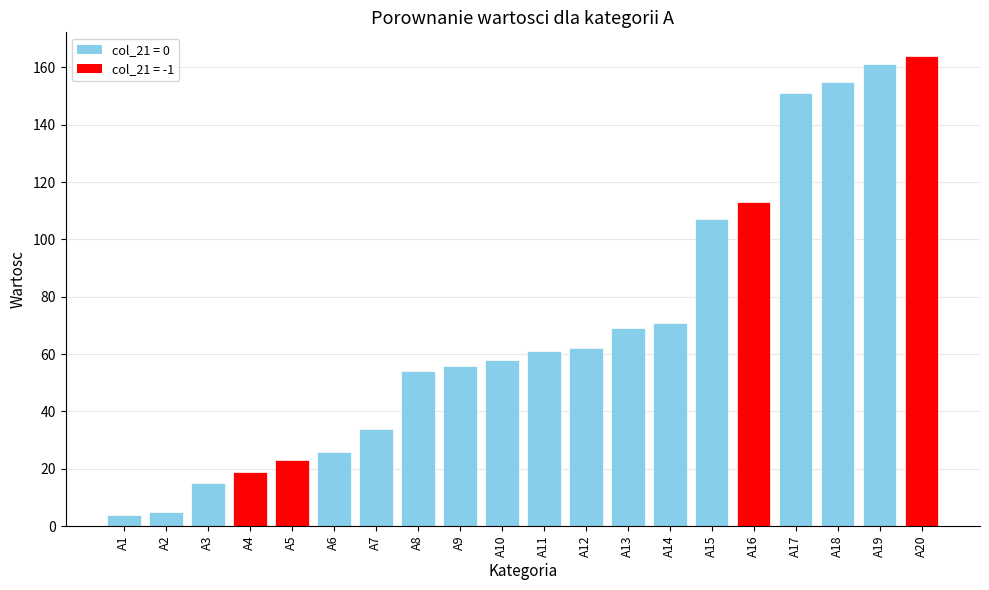

What is the greatest value displayed?

164